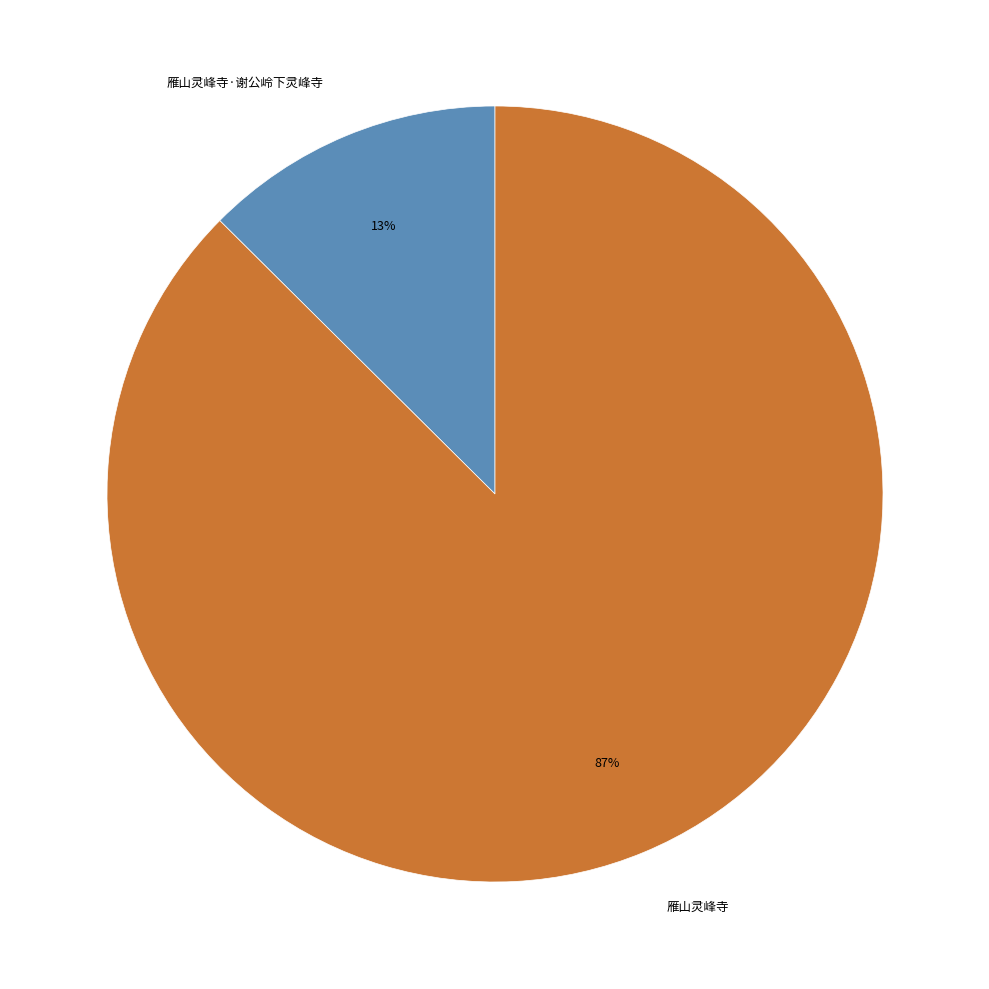

Rank the categories by value from lowest to highest.

雁山灵峰寺·谢公岭下灵峰寺, 雁山灵峰寺